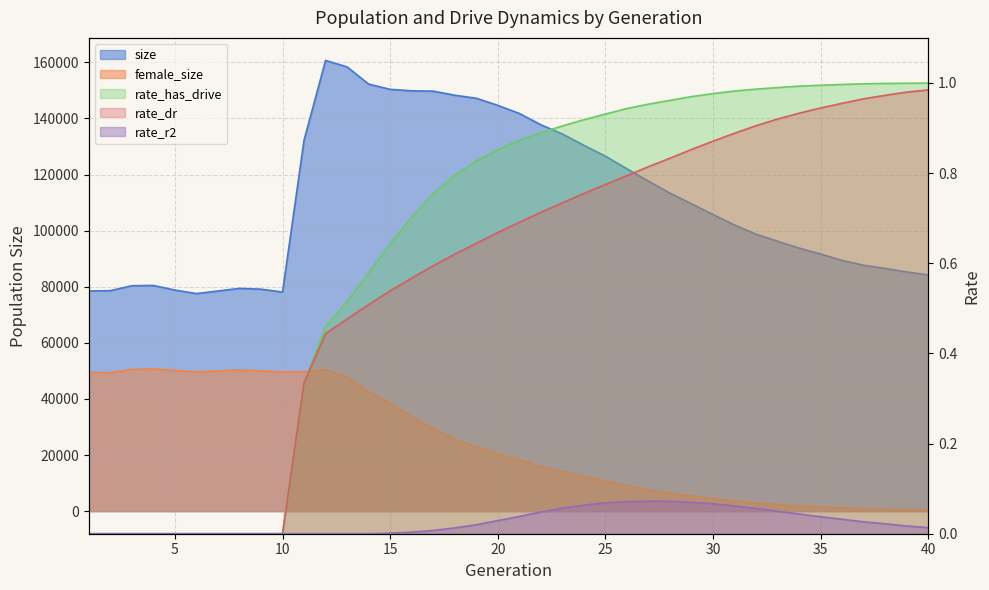

True or false: size and rate_has_drive cross at least once.

False